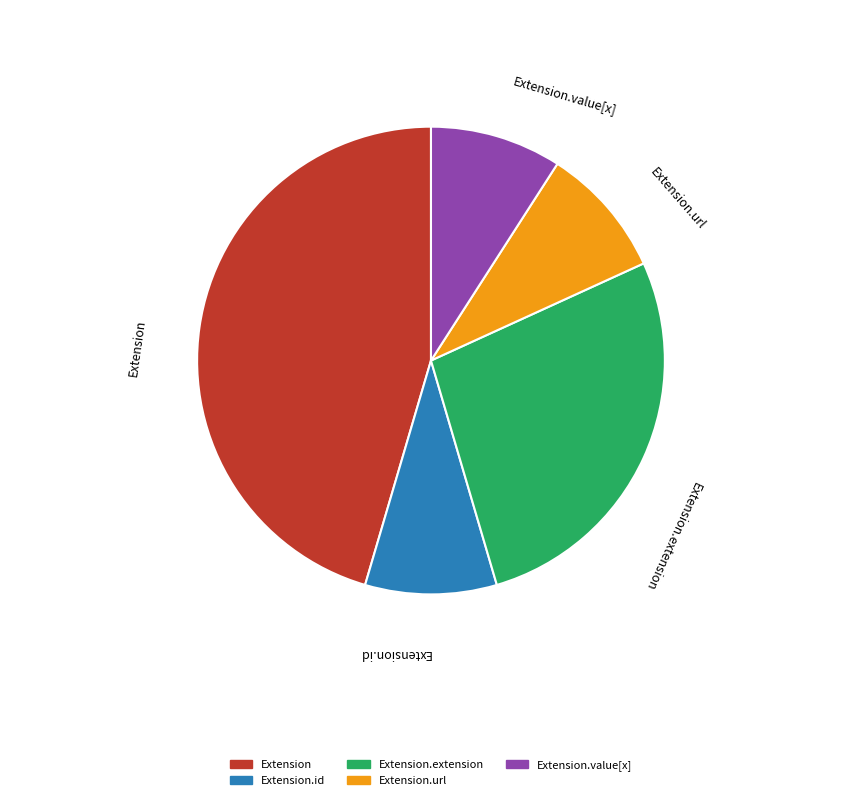

How many segments does this pie chart have?

5